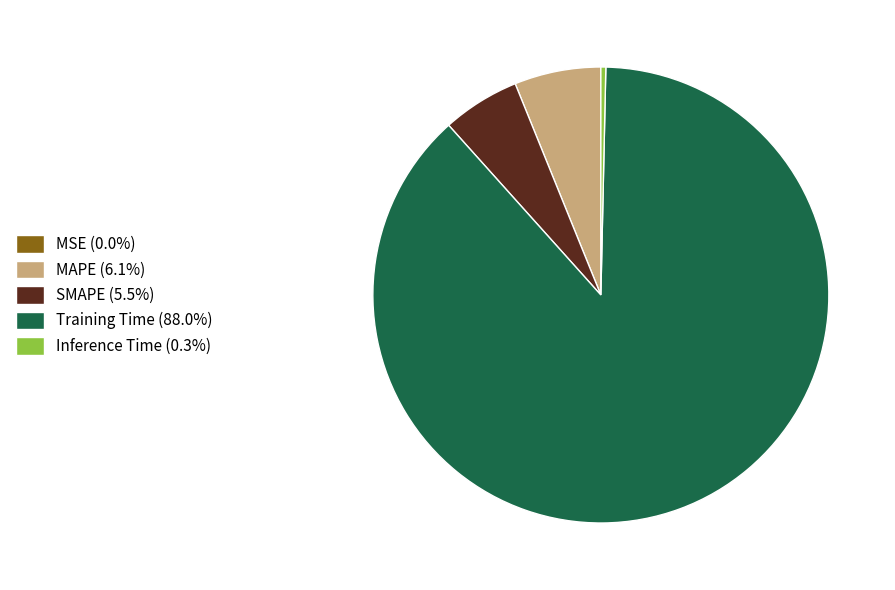

Is SMAPE (5.5%) the majority of the pie?

No